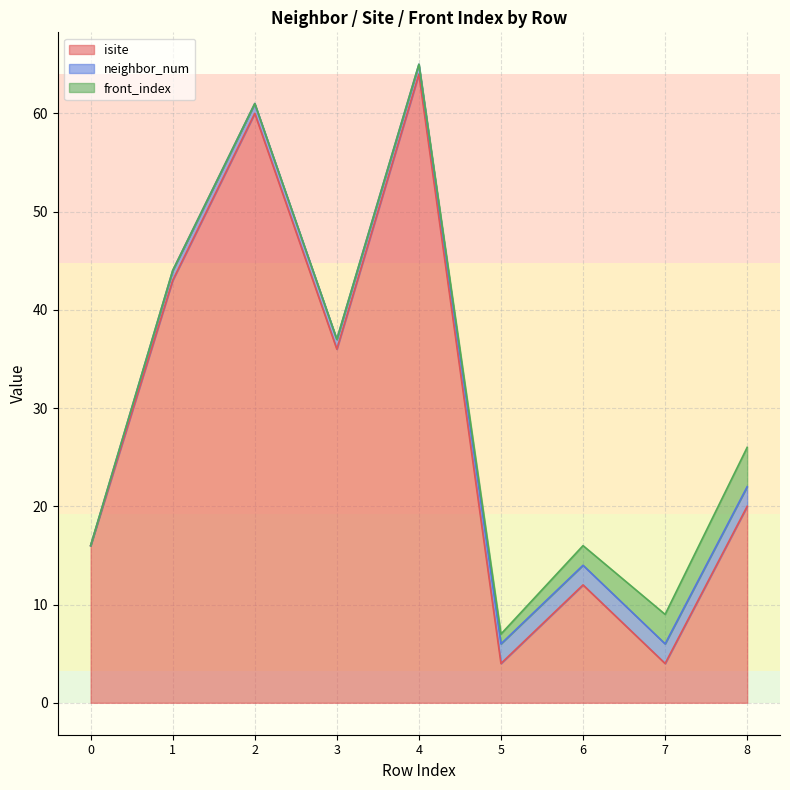

How many categories are shown in the chart?

9